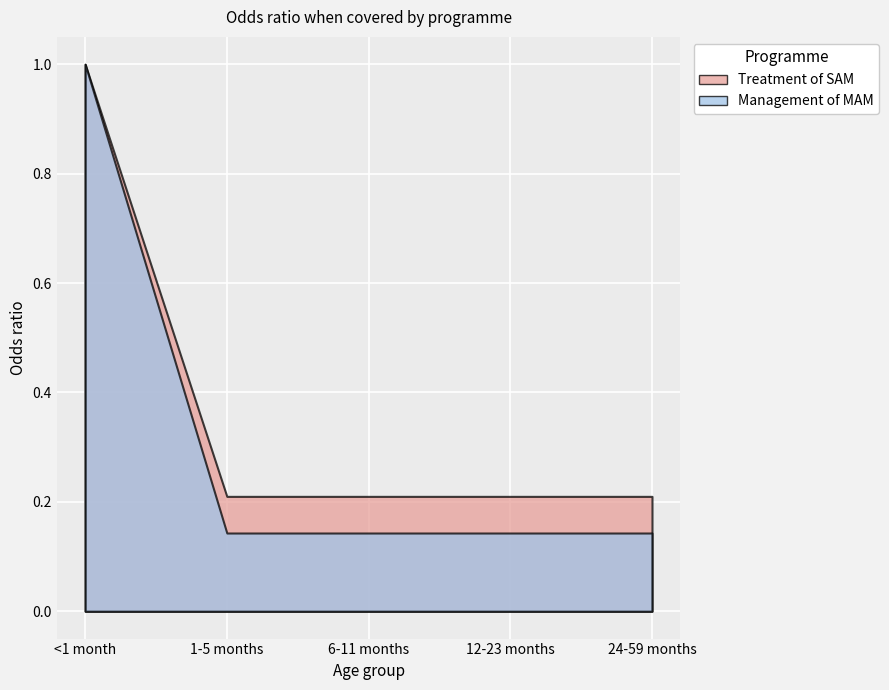

Is the value of Treatment of SAM at 6-11 months greater than the value of Management of MAM at <1 month?

No